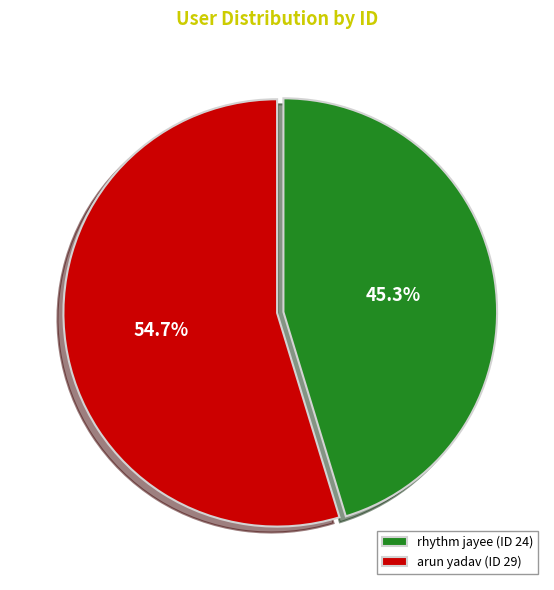

Is there any slice that represents more than half of the pie?

Yes